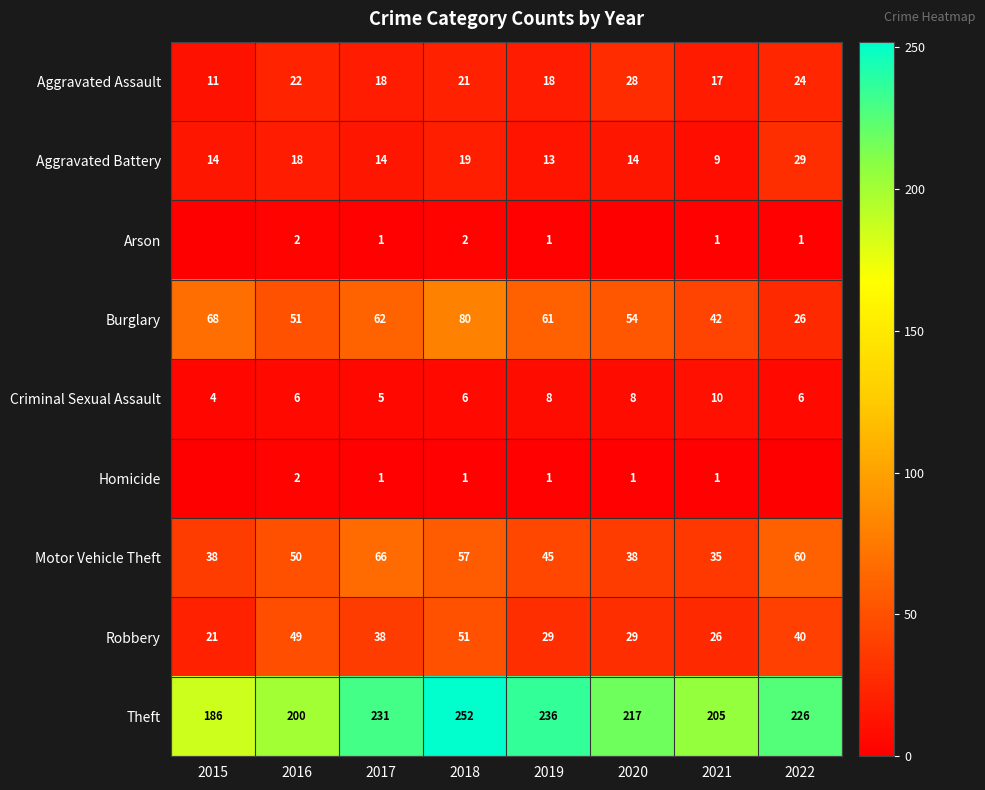

What is the total value across all series at 2022?

412